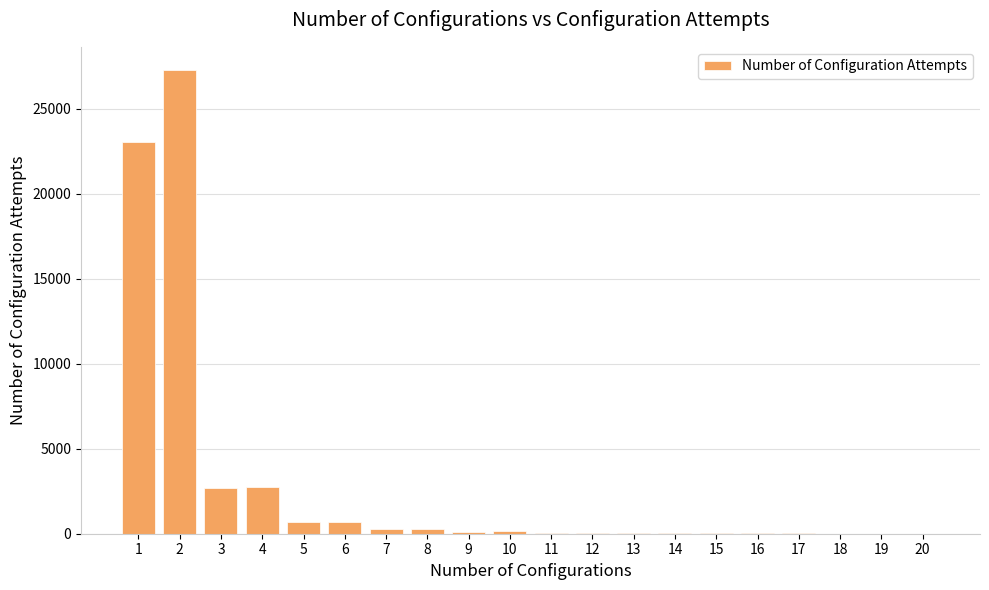

Approximately how many times larger is the value at 6 compared to 4?

0.3